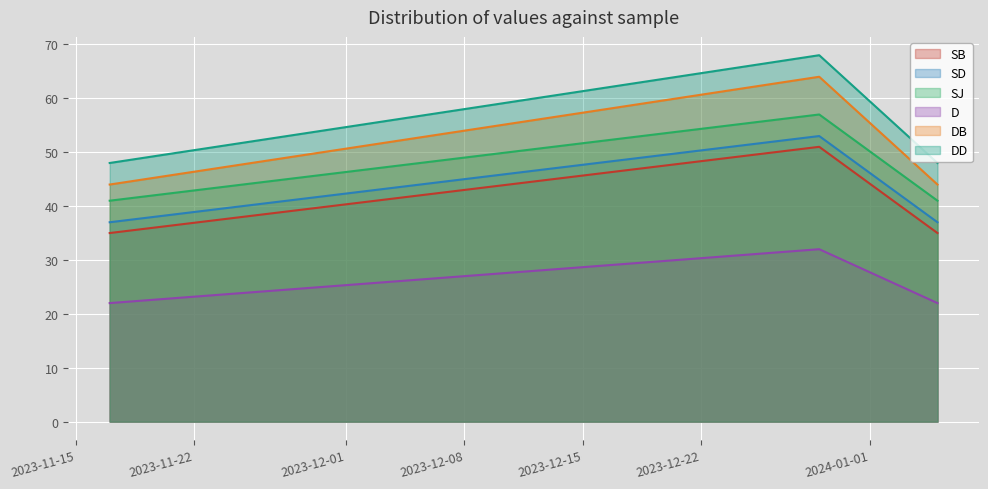

What position from the right is 2023-11-17?

3